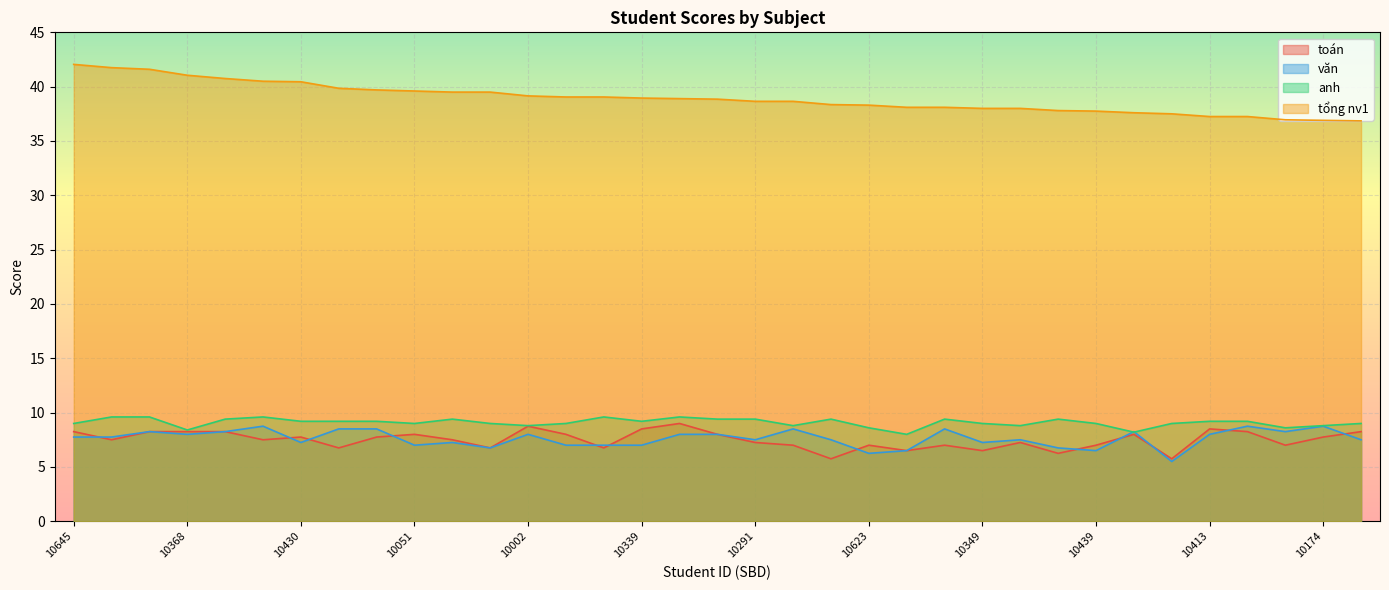

At 10660, list the series in order from largest to smallest.

tổng nv1, anh, văn, toán